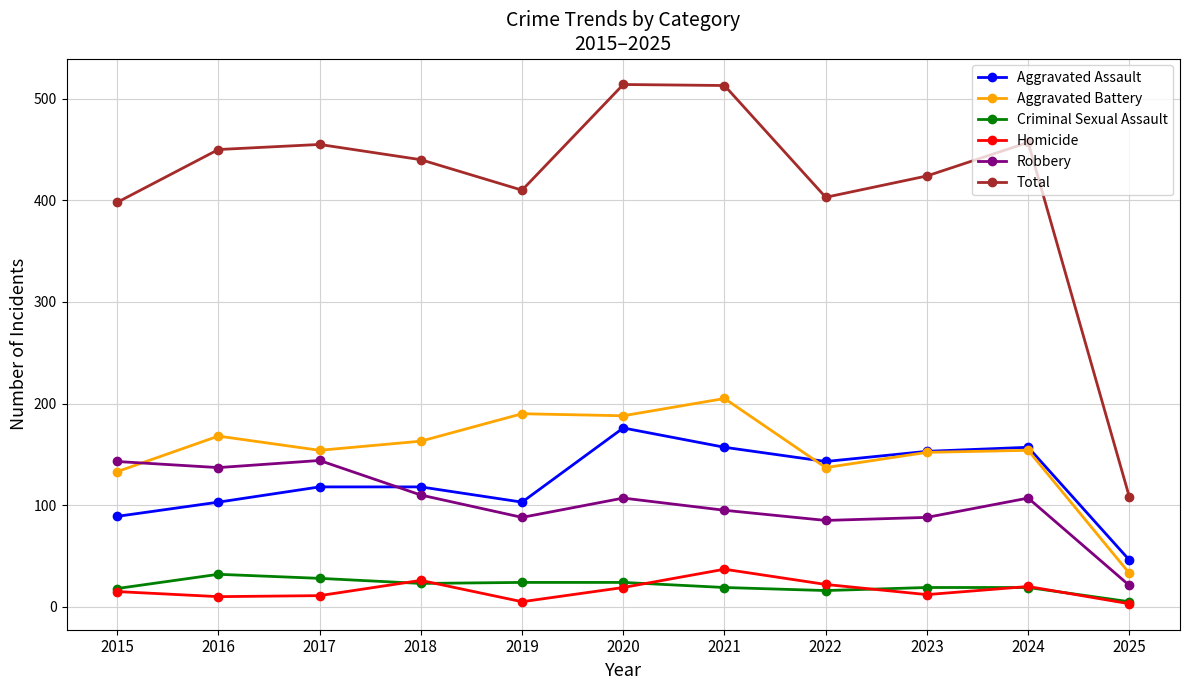

True or false: Total and Aggravated Assault cross at least once.

False